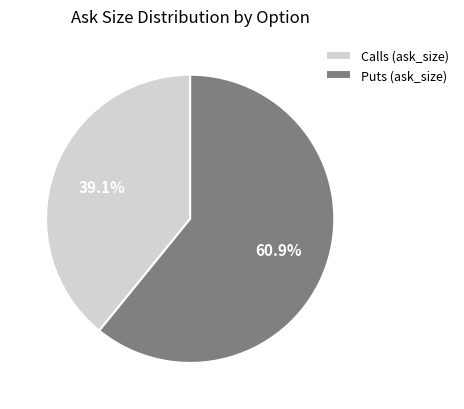

Rank the categories by value from highest to lowest.

Puts (ask_size), Calls (ask_size)